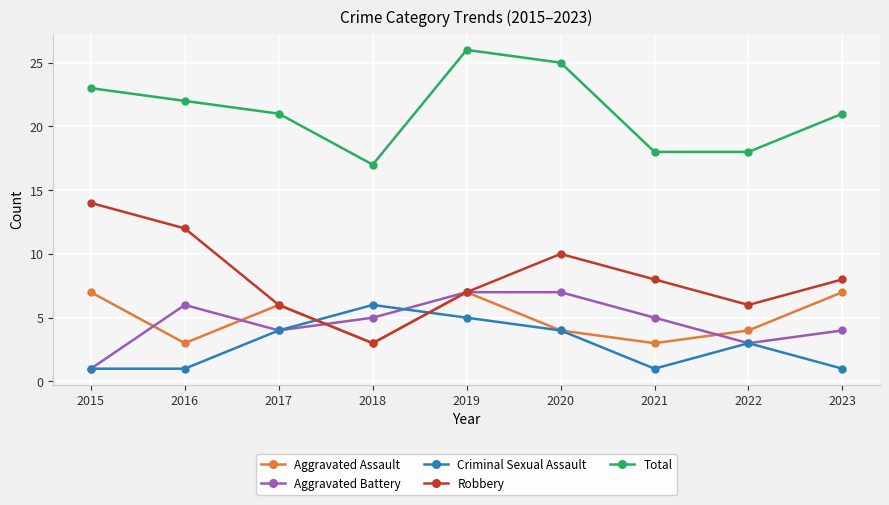

Does the chart display data point markers on the line(s)?

Yes